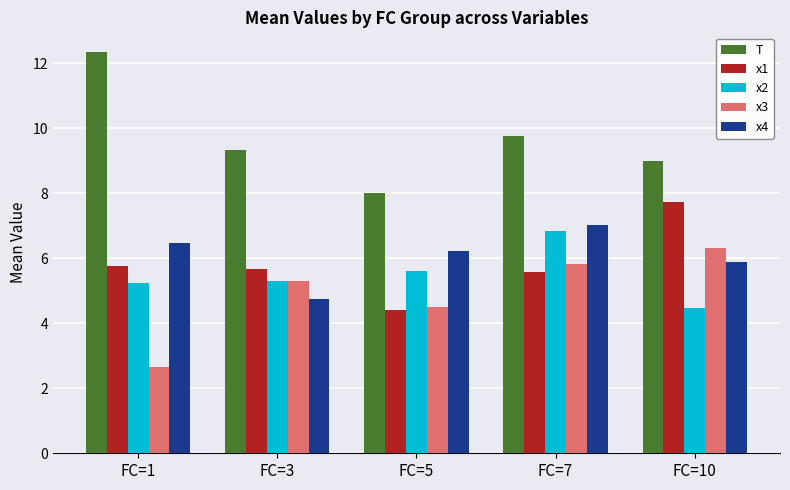

What is the total value across all series at FC=3?

30.4